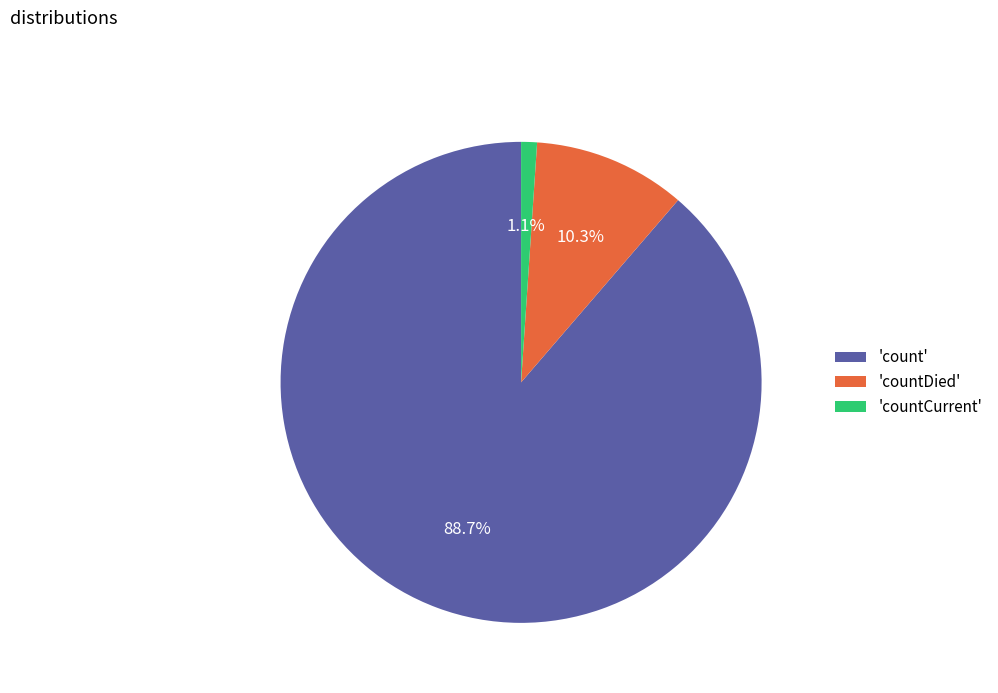

Rank the categories by value from highest to lowest.

'count', 'countDied', 'countCurrent'